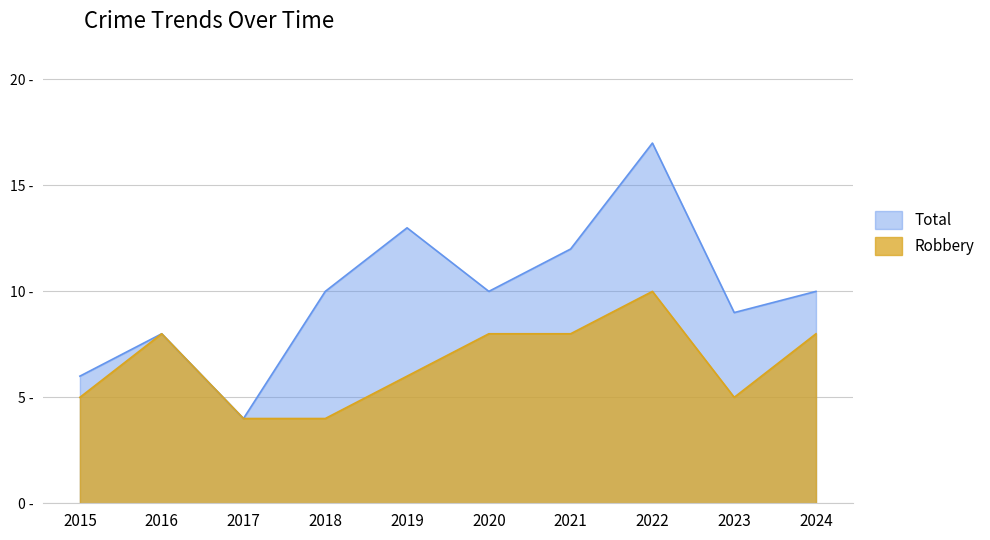

Which series has the largest total across all categories?

Total